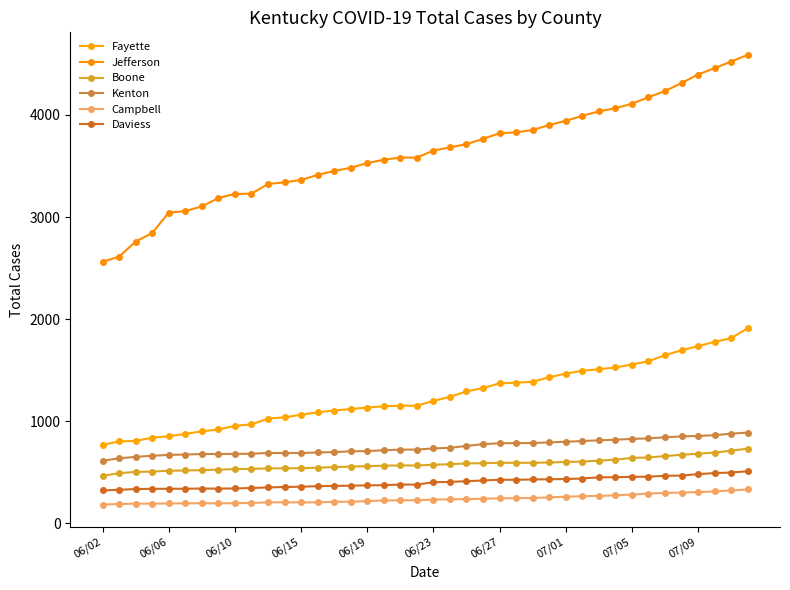

Is this an area chart (filled region under the line)?

No